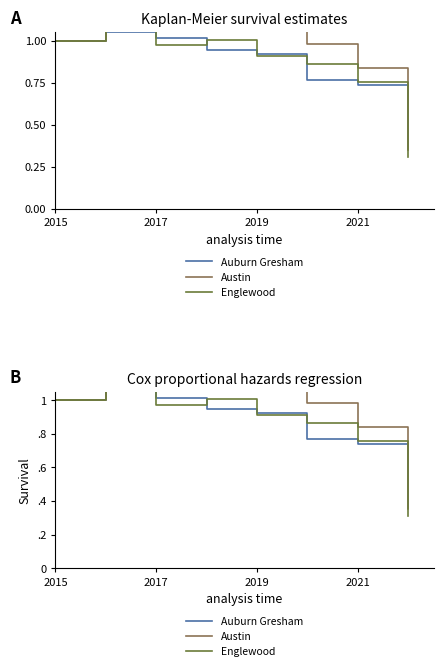

The Englewood series shows 0.8 at 2021. True or false?

True